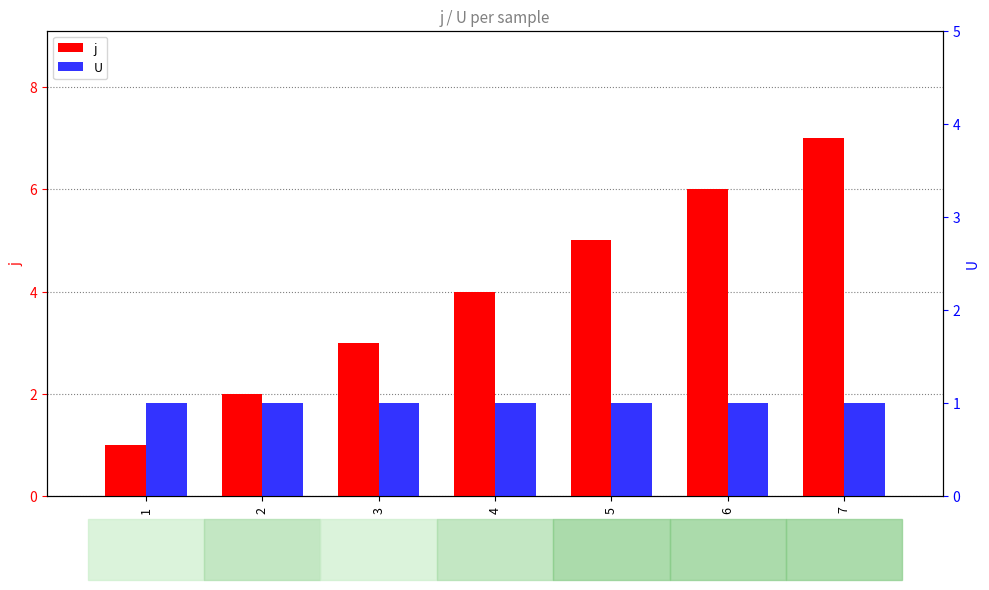

The value of U at 6 is 1. True or false?

False